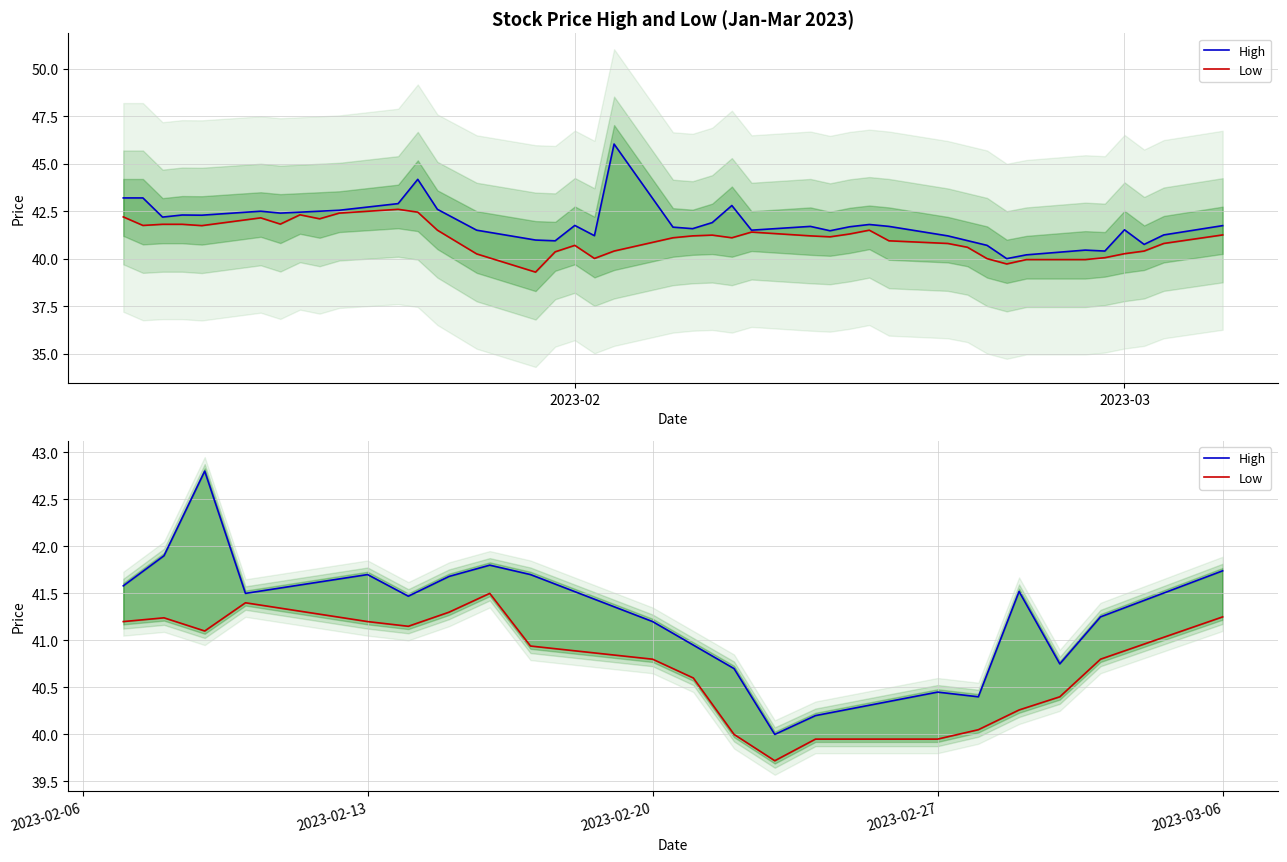

Where does the High series first go above 41?

2023-02